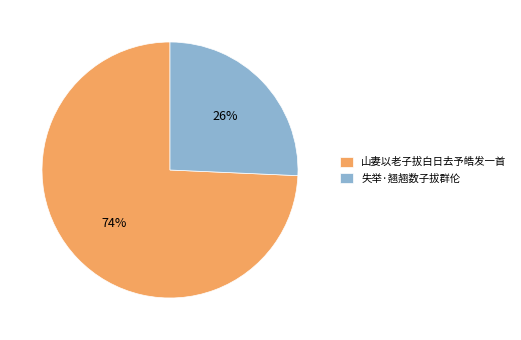

Which category has the biggest portion of the pie?

山妻以老子拔白日去予皓发一首